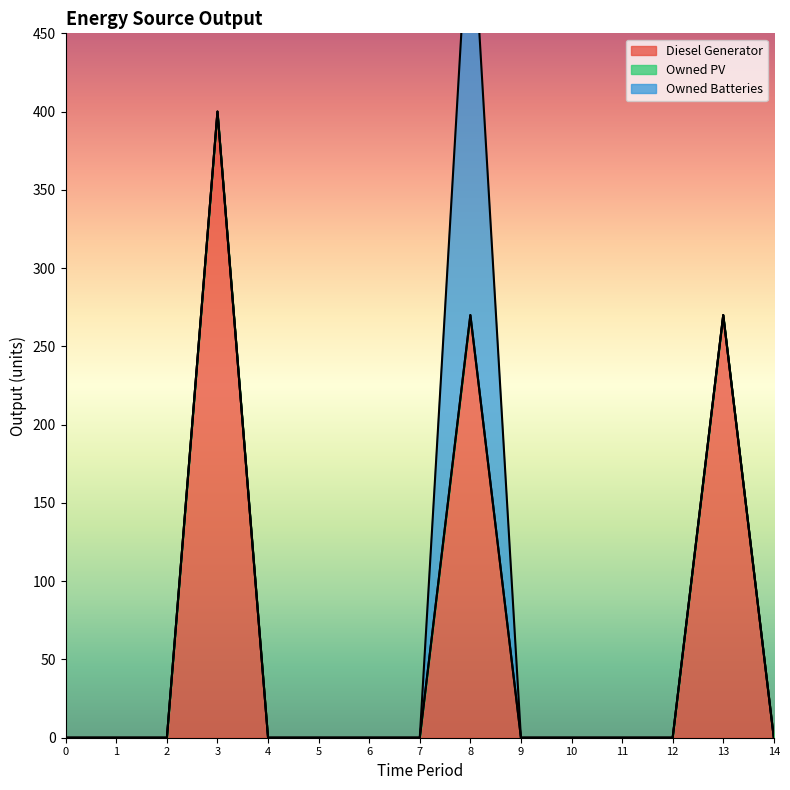

At how many categories does at least one series exceed 42?

3